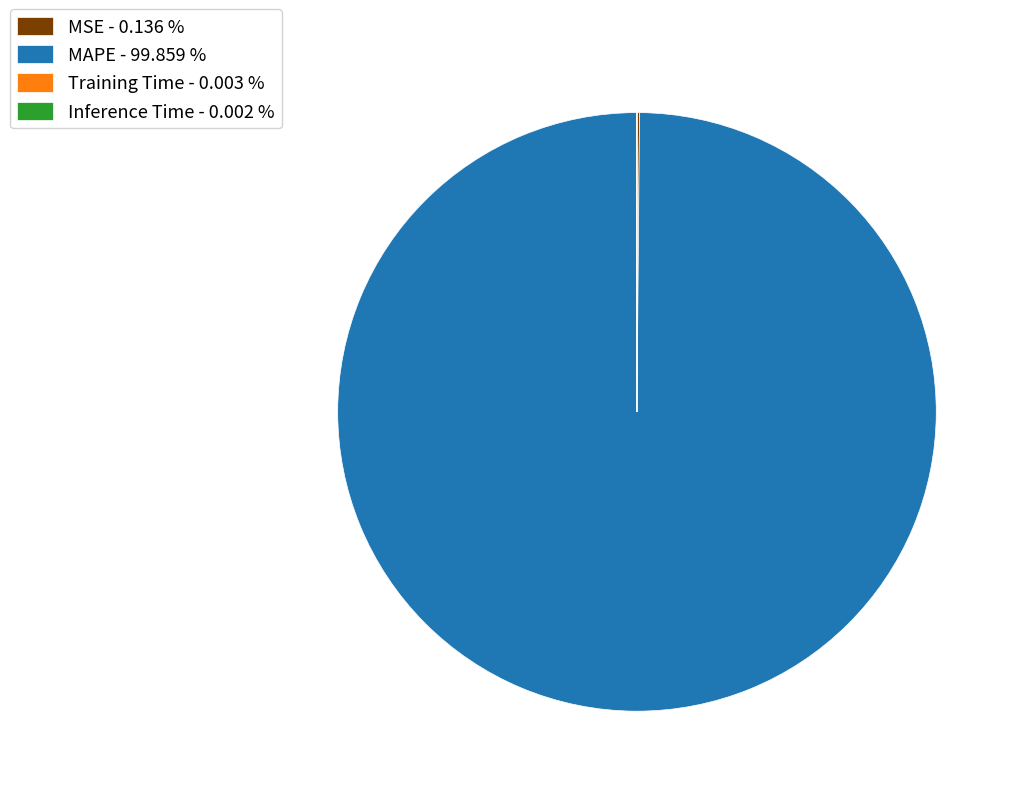

How many slices are in this pie chart?

4